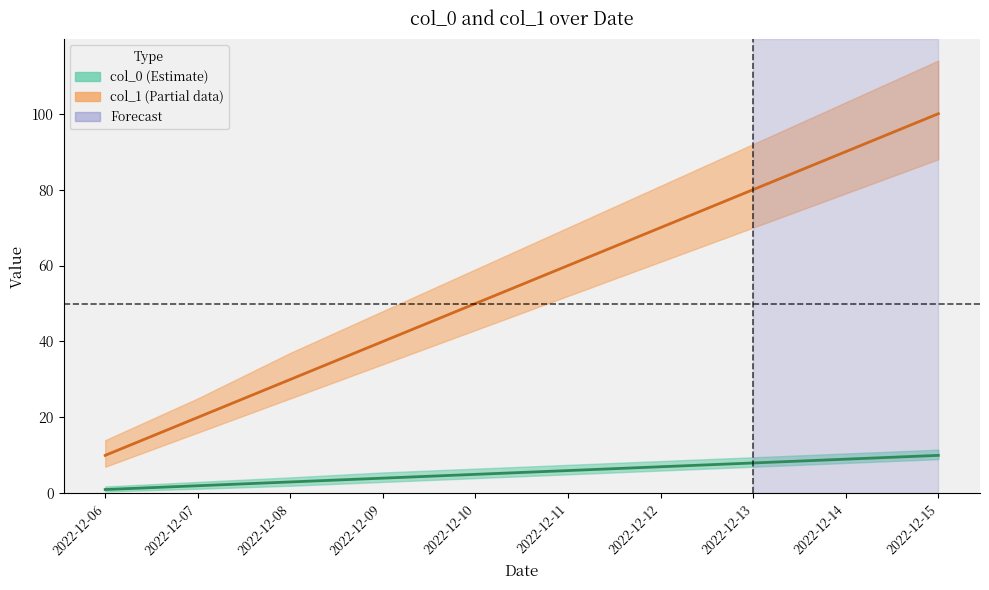

What is the maximum value for col_0?

100